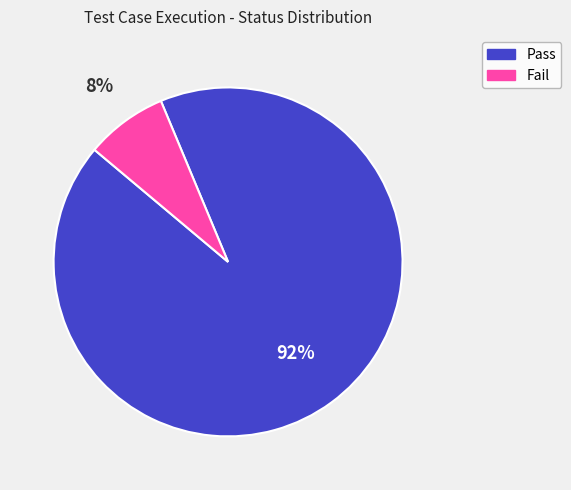

To the nearest percent, what is the combined percentage of Fail and Pass?

100%